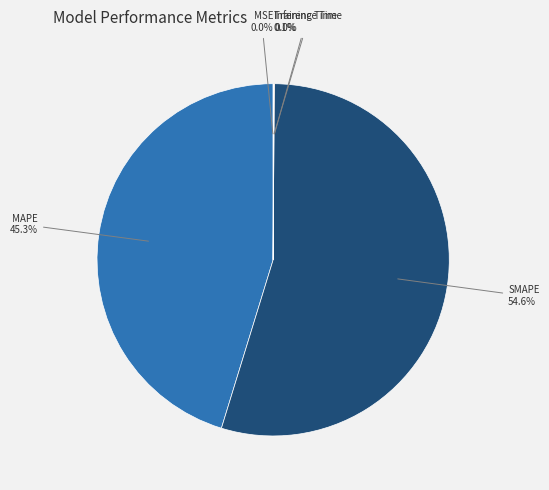

Rank the categories by value from highest to lowest.

SMAPE, MAPE, Inference Time, Training Time, MSE